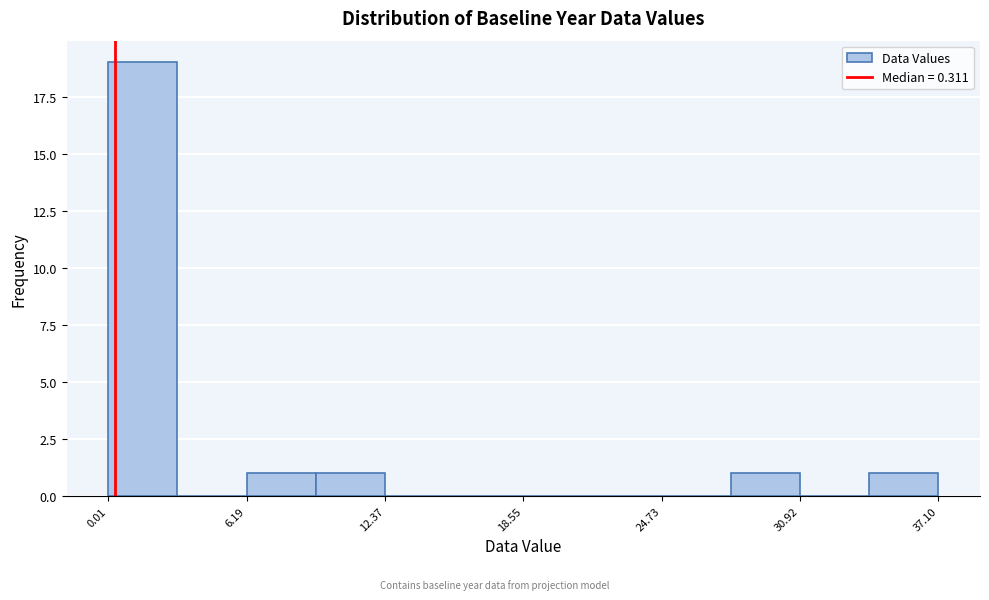

Around what value on the x-axis is the tallest bar? Give the approximate position of its centre, as read against the axis.

2